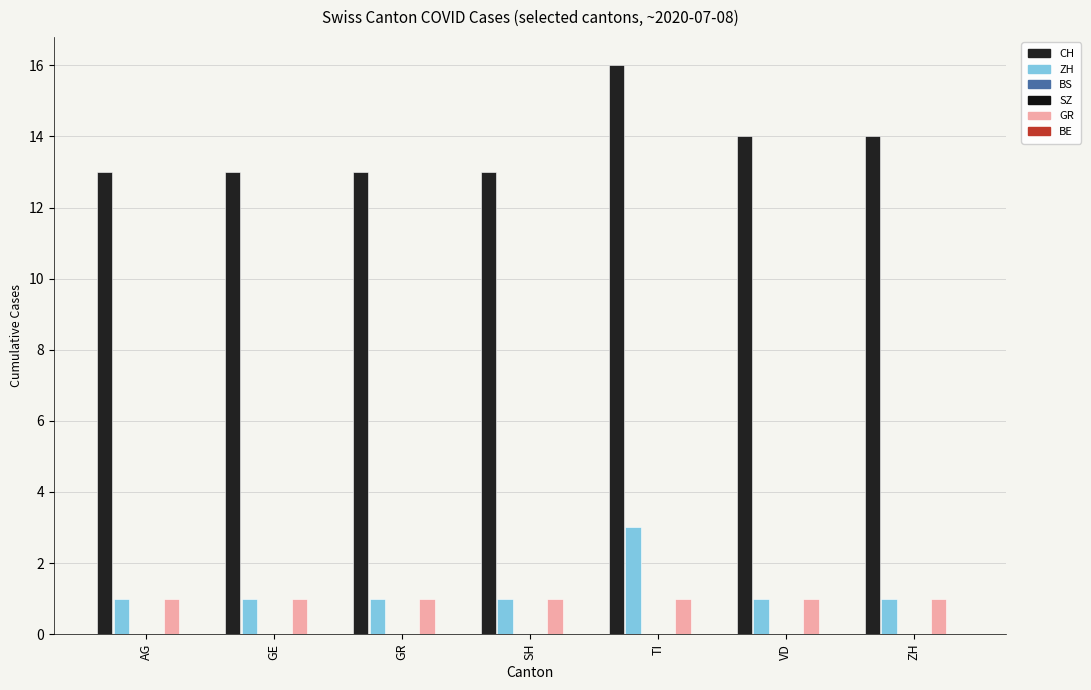

At which label does CH reach its minimum?

AG